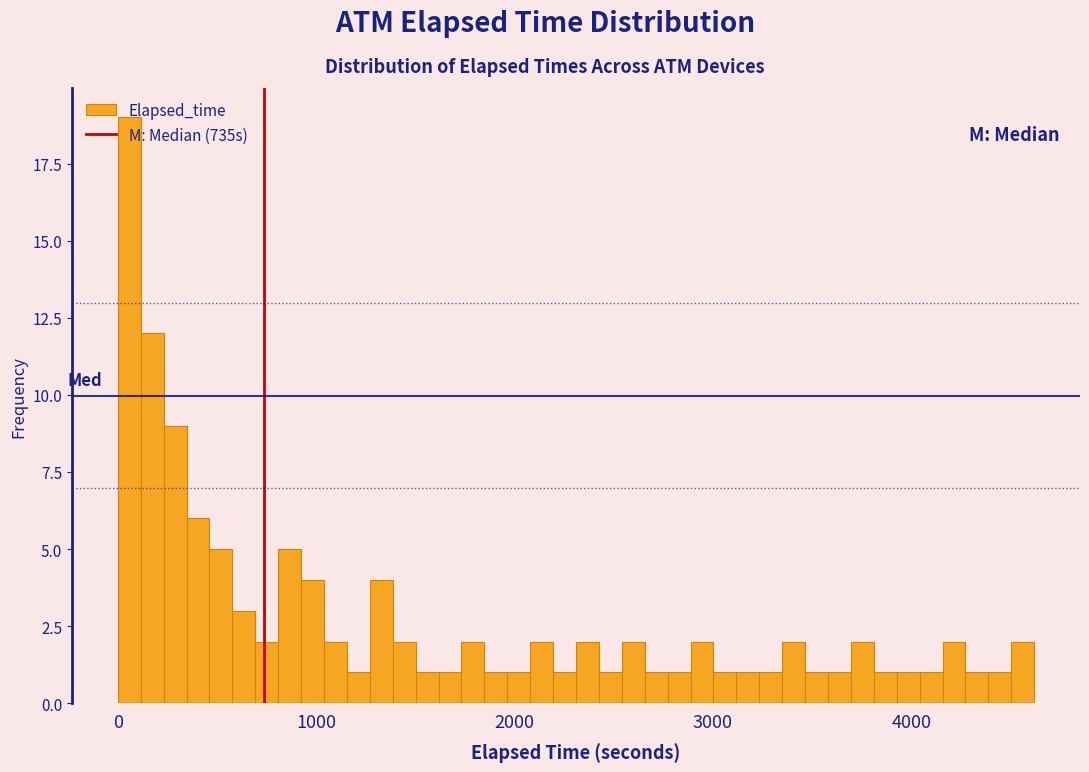

Read against the x-axis, roughly where is the centre of the tallest bar?

100